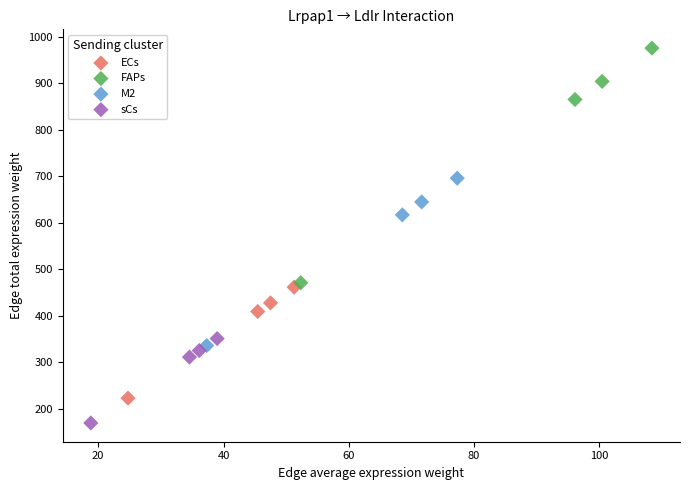

What are all the series names shown in the legend?

ECs, FAPs, M2, sCs